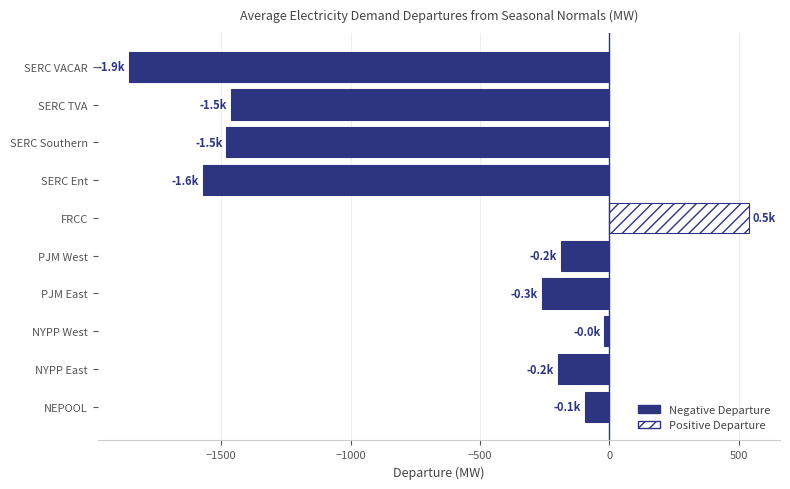

Is it true that the value at SERC Southern is -2577.6?

False